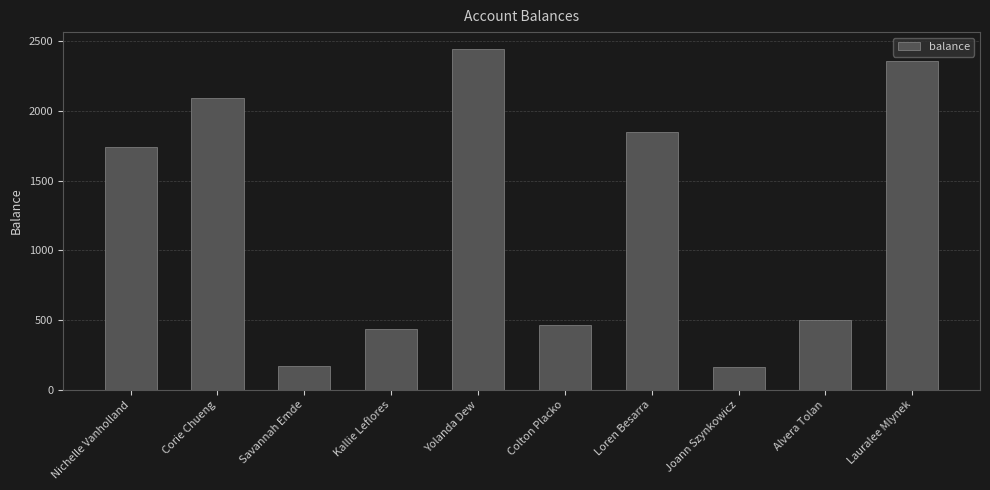

Count the number of values greater than 1739.

5